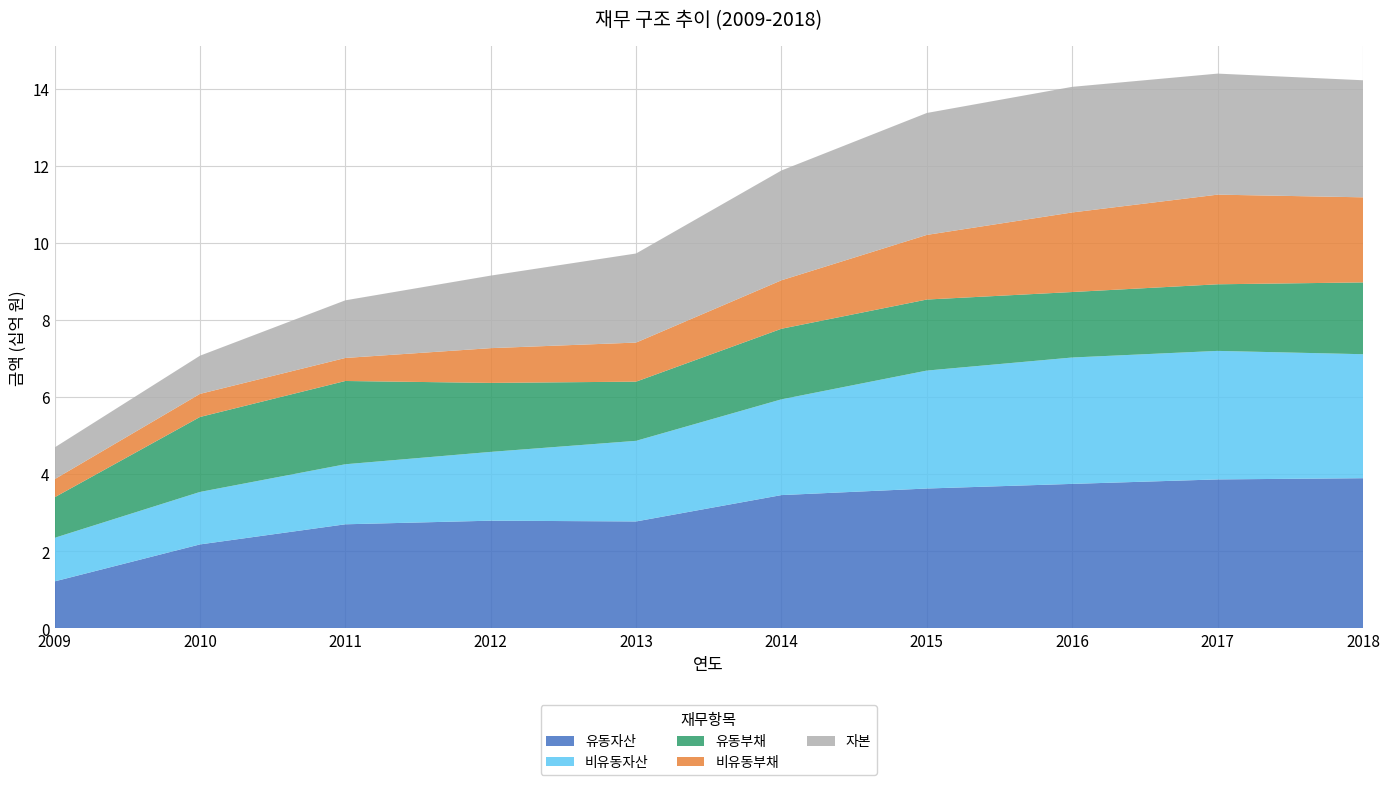

Reading left to right, extract all data points from this chart.

유동자산: 1213459695	2172893487	2695141647	2788775707	2769032594	3452727339	3623316814	3743344112	3859384688	3890796338
비유동자산: 1130382186	1361448195	1557707358	1784713371	2091422405	2484589605	3059814941	3278735031	3334297290	3216651040
유동부채: 1051525512	1944730560	2160172595	1789977612	1535457377	1830979757	1843110153	1698890079	1727926131	1862772476
비유동부채: 469266591	599282851	597233299	901392991	1013736783	1257464412	1676837110	2064599747	2325657853	2207743699
자본: 823049778	990328271	1495443111	1882118474	2311260840	2848872774	3163184492	3258589317	3140097994	3036931202